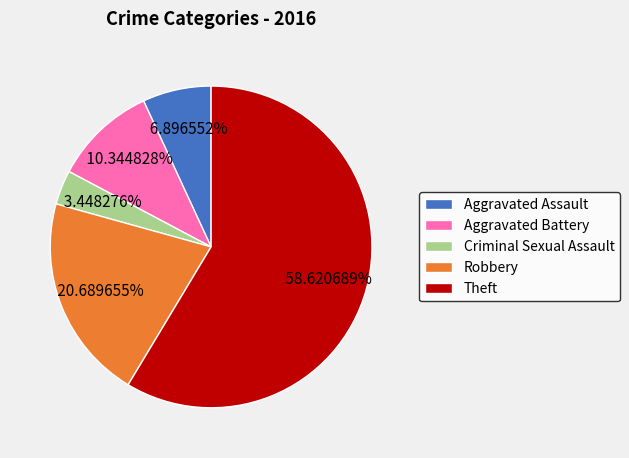

Which has a higher value, Criminal Sexual Assault or Theft?

Theft